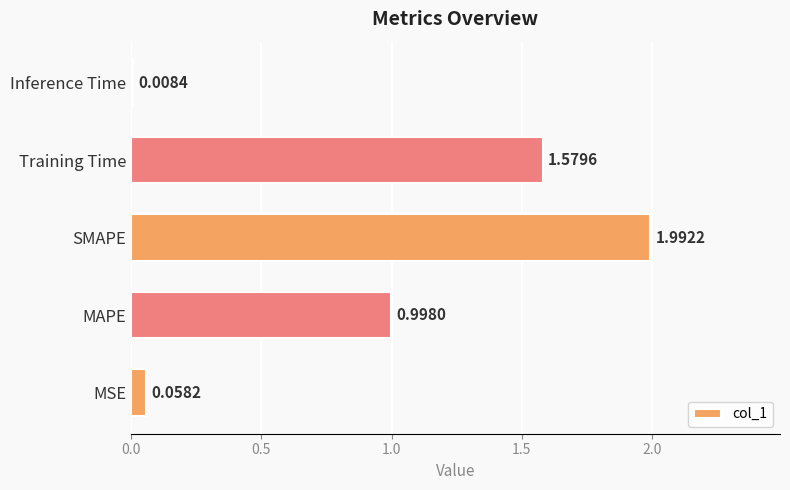

What is the average value?

0.9